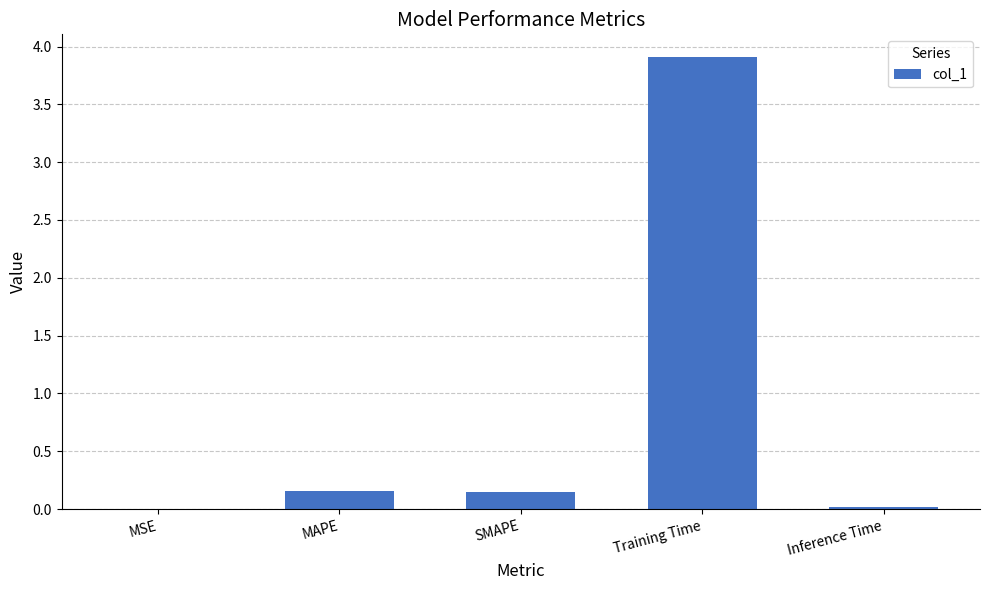

True or false: the data shows 2.1 at Training Time.

False